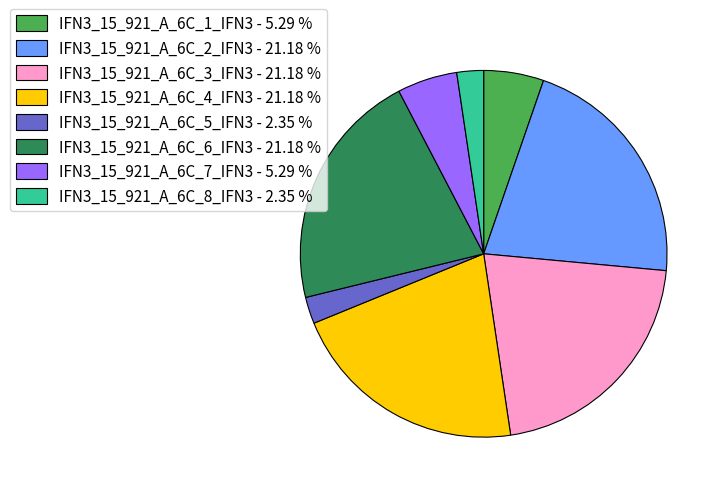

Between IFN3_15_921_A_6C_2_IFN3 - 21.18 % and IFN3_15_921_A_6C_5_IFN3 - 2.35 %, which is larger?

IFN3_15_921_A_6C_2_IFN3 - 21.18 %